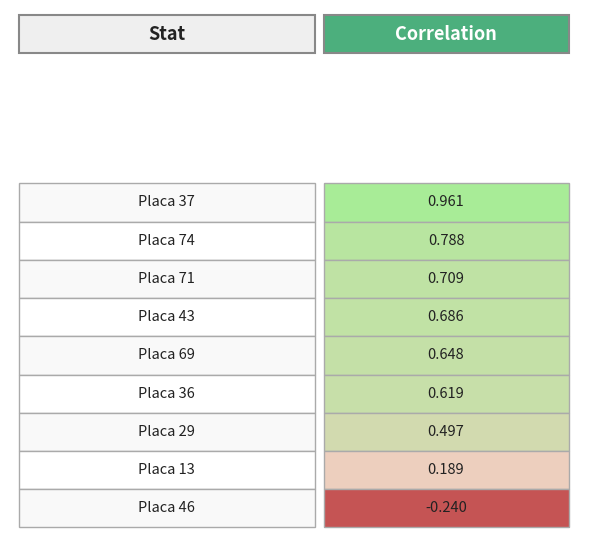

The Total Detections series shows 0.5 at Placa 29. True or false?

False